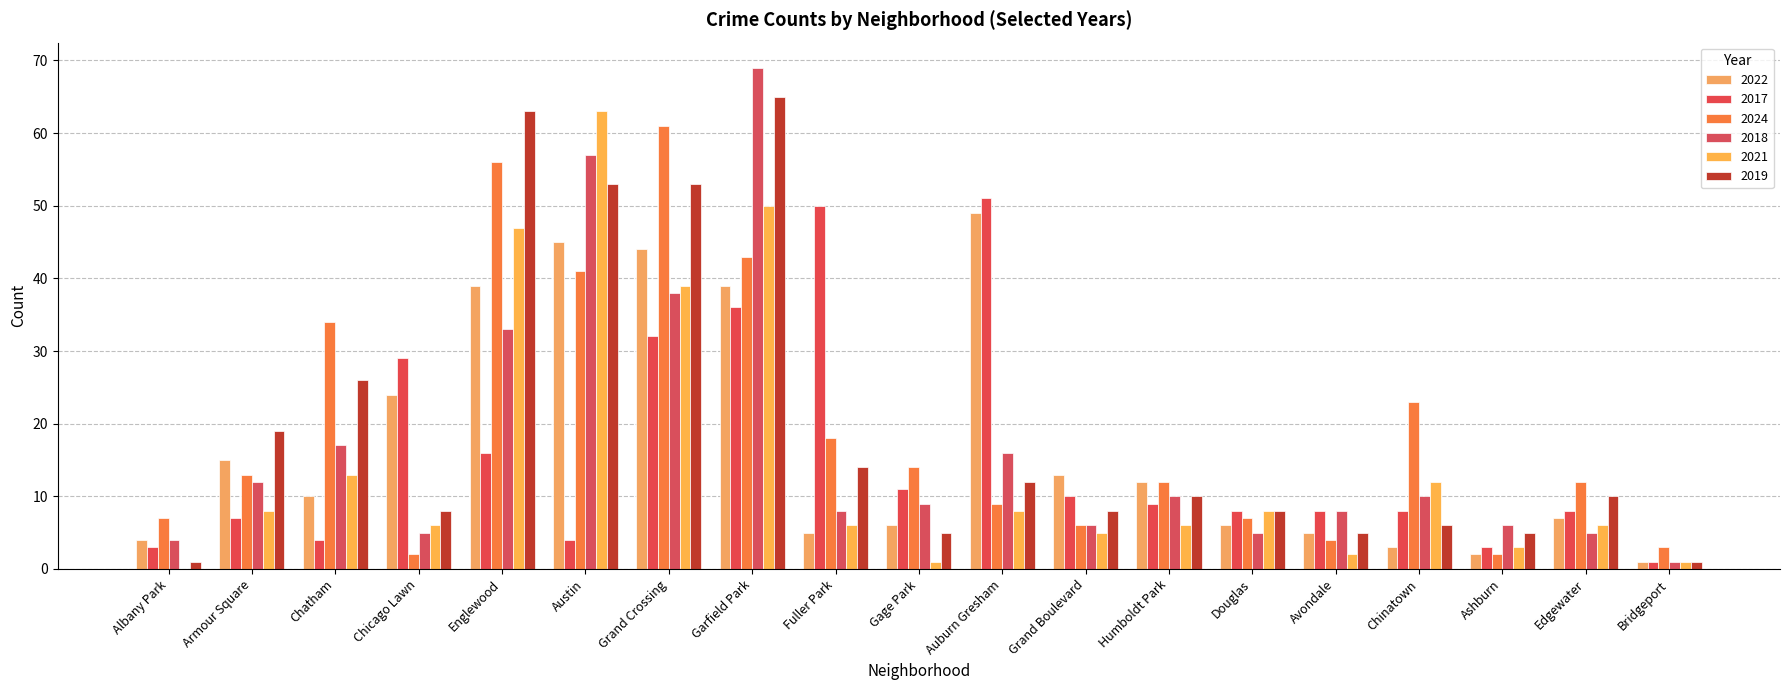

Is it true that 2017 equals 8 at Chinatown?

True